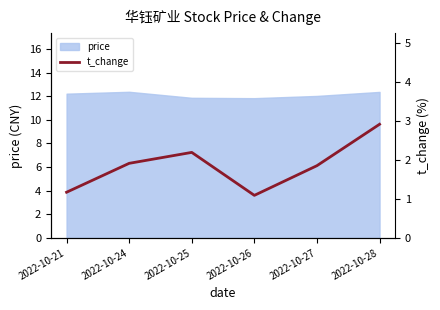

True or false: the data shows 1.9 at 2022-10-24.

True